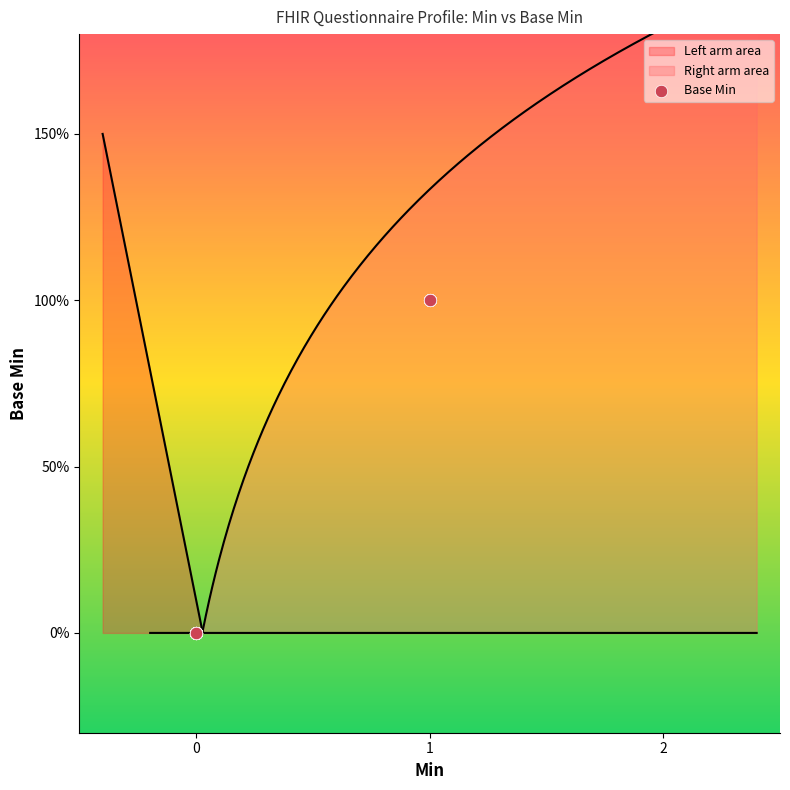

Between 11 and 2, which is larger?

11